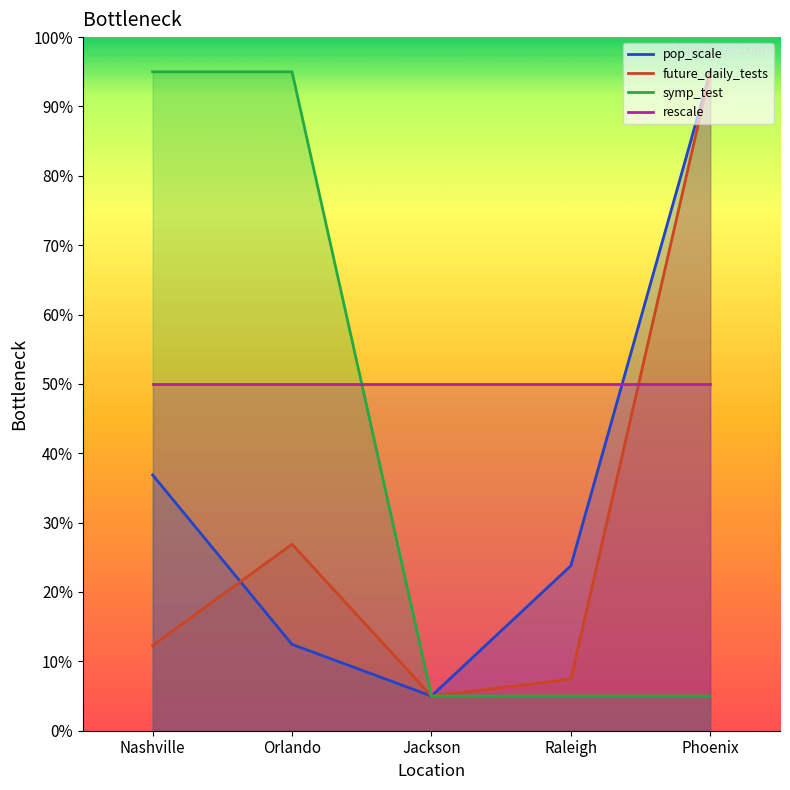

What is the difference between the maximum and minimum values in the future_daily_tests series?

90.0